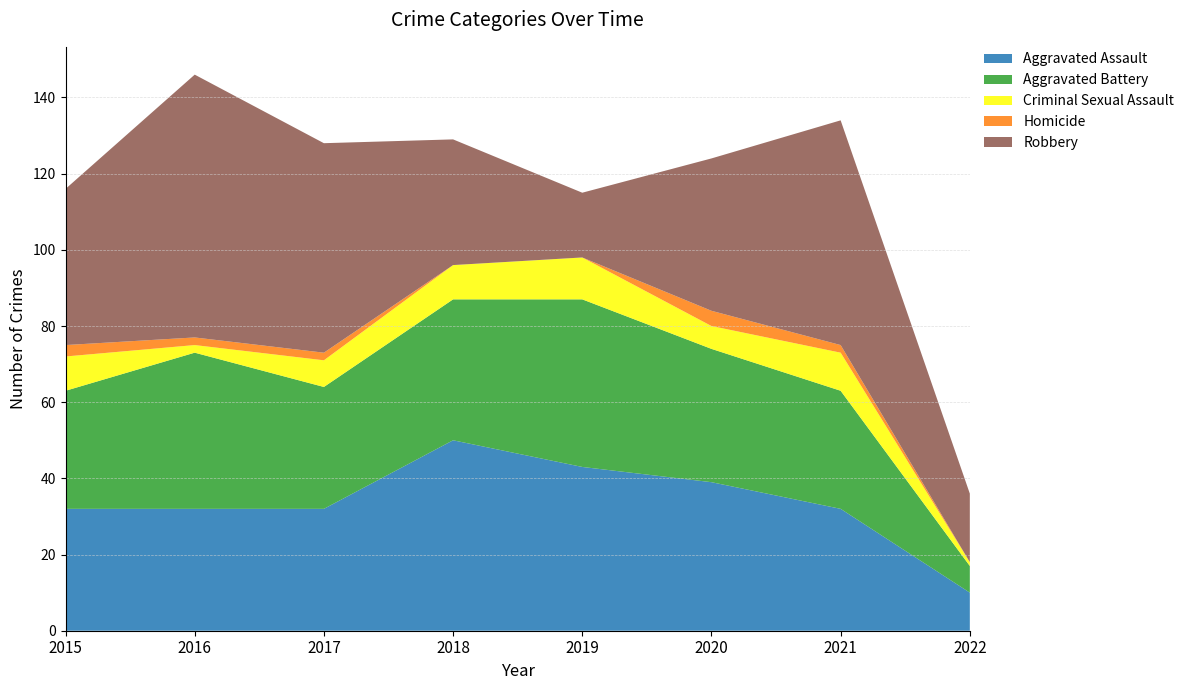

Reading left to right, extract all data points from this chart.

Aggravated Assault: 2015=32	2016=32	2017=32	2018=50	2019=43	2020=39	2021=32	2022=10
Aggravated Battery: 2015=31	2016=41	2017=32	2018=37	2019=44	2020=35	2021=31	2022=7
Criminal Sexual Assault: 2015=9	2016=2	2017=7	2018=9	2019=11	2020=6	2021=10	2022=1
Homicide: 2015=3	2016=2	2017=2	2018=0	2019=0	2020=4	2021=2	2022=0
Robbery: 2015=41	2016=69	2017=55	2018=33	2019=17	2020=40	2021=59	2022=18